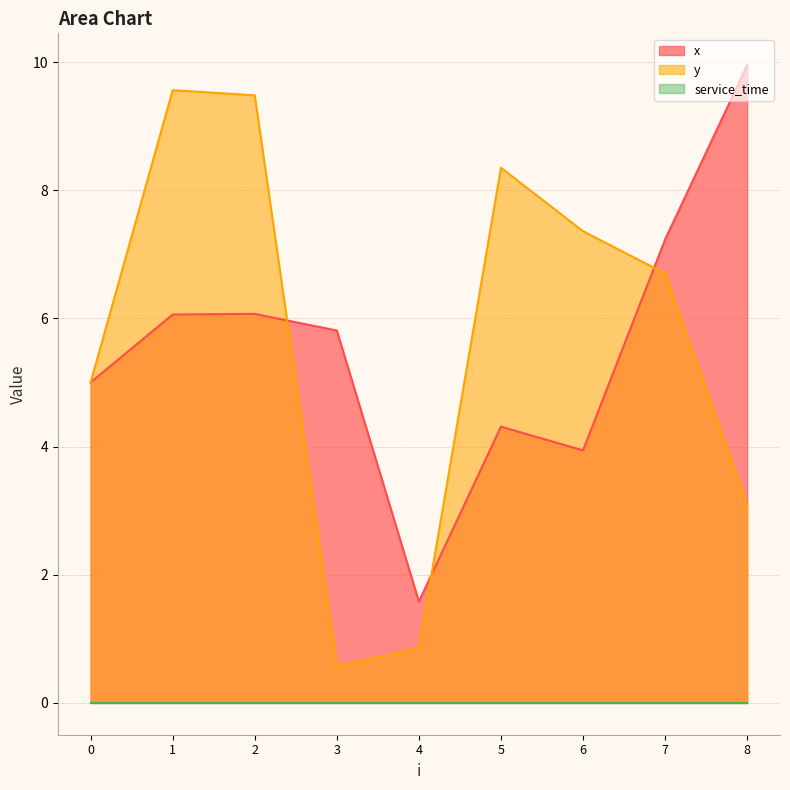

What is the sum of the y values at 7 and 4?

7.5